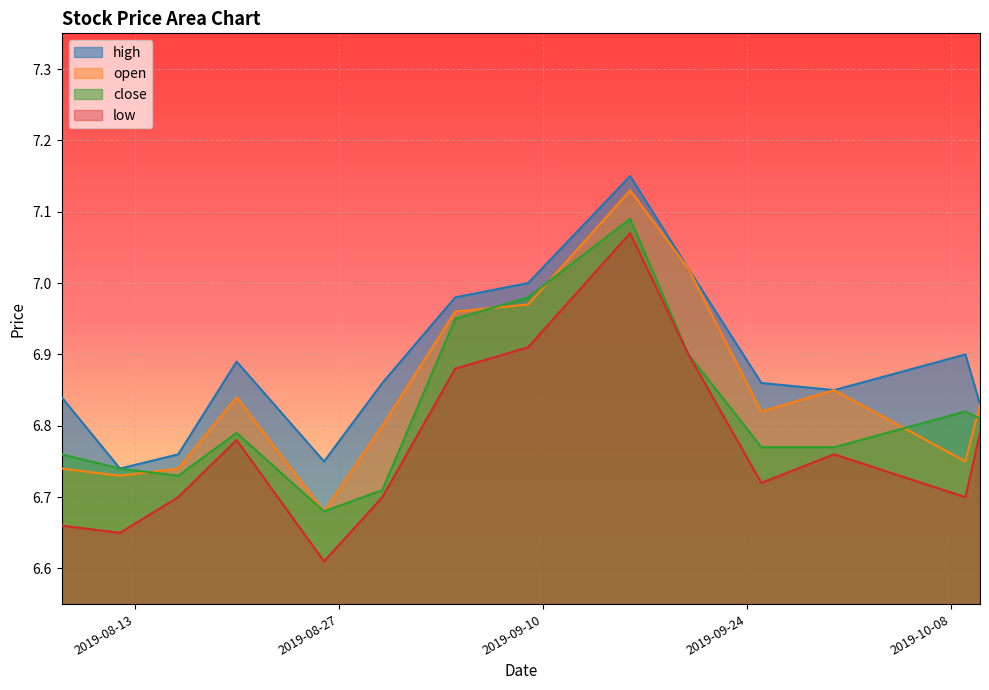

At which category is the sum across all series the highest?

2019-09-16